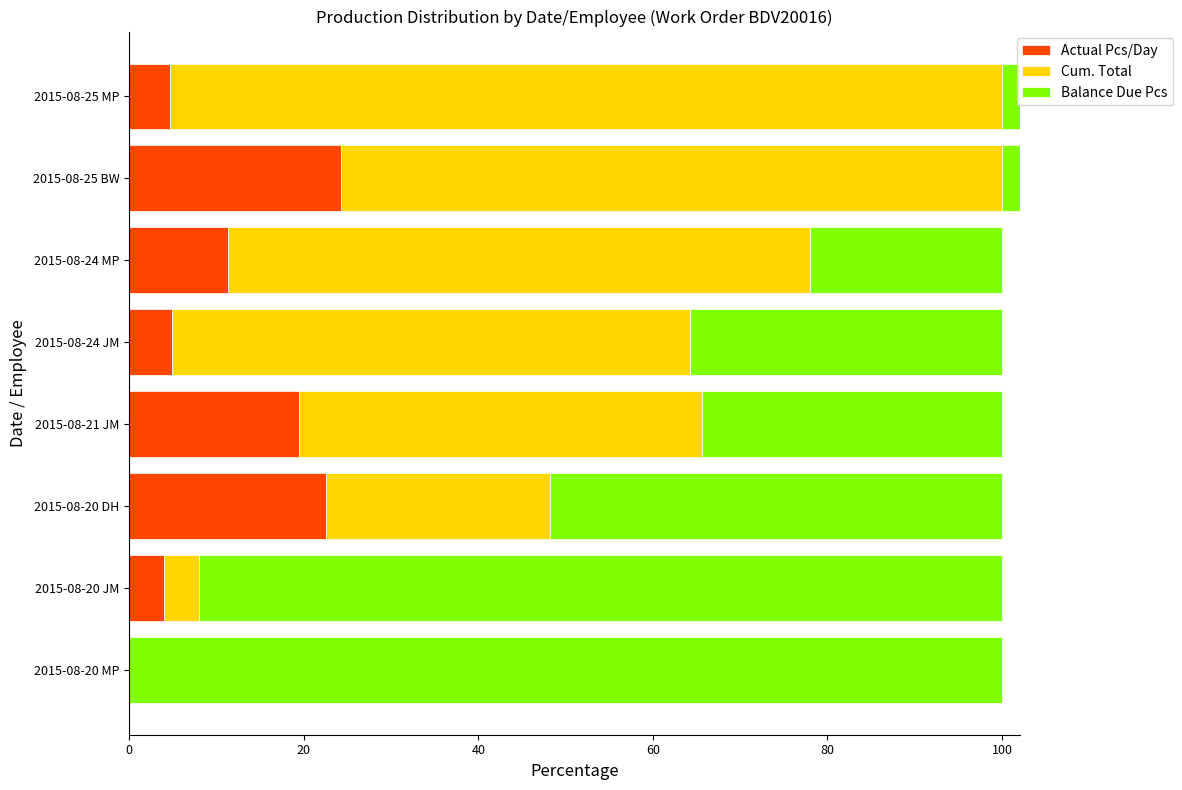

How many bars are there in each group?

3